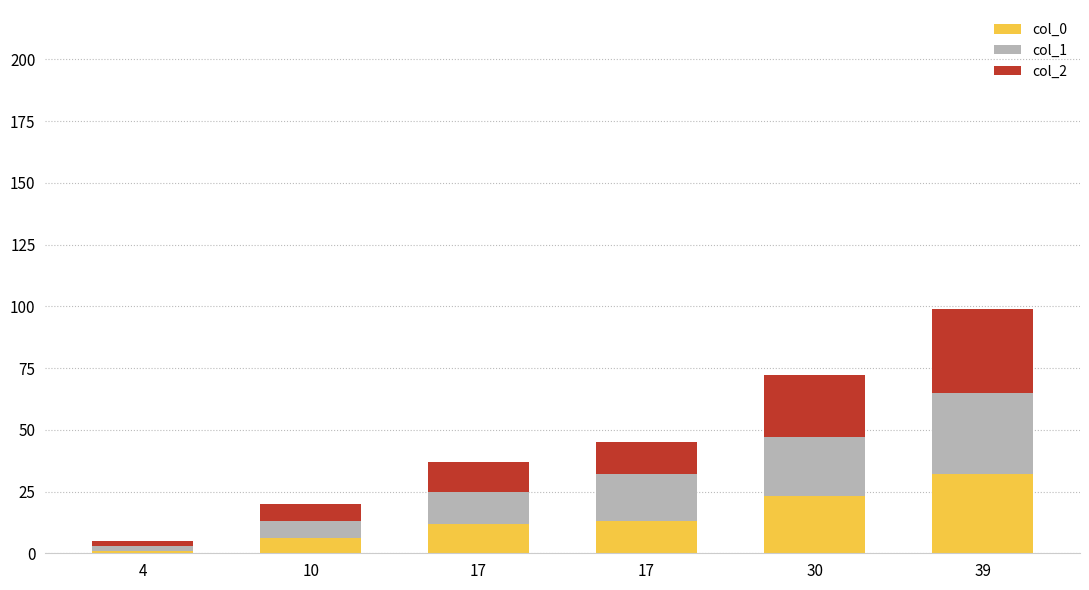

The value of col_1 at 30 is 35. True or false?

False